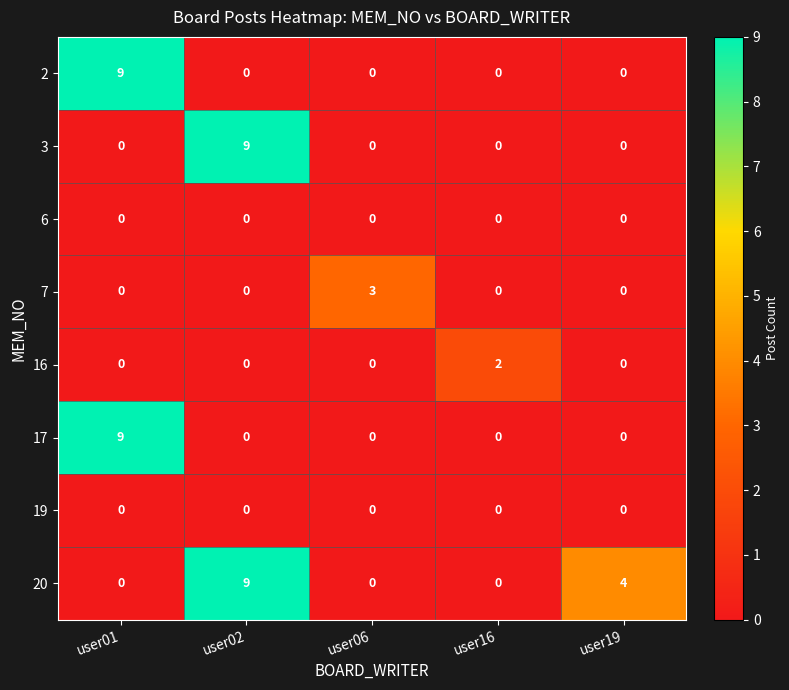

Between user06 and user16, which series saw the biggest shift?

7